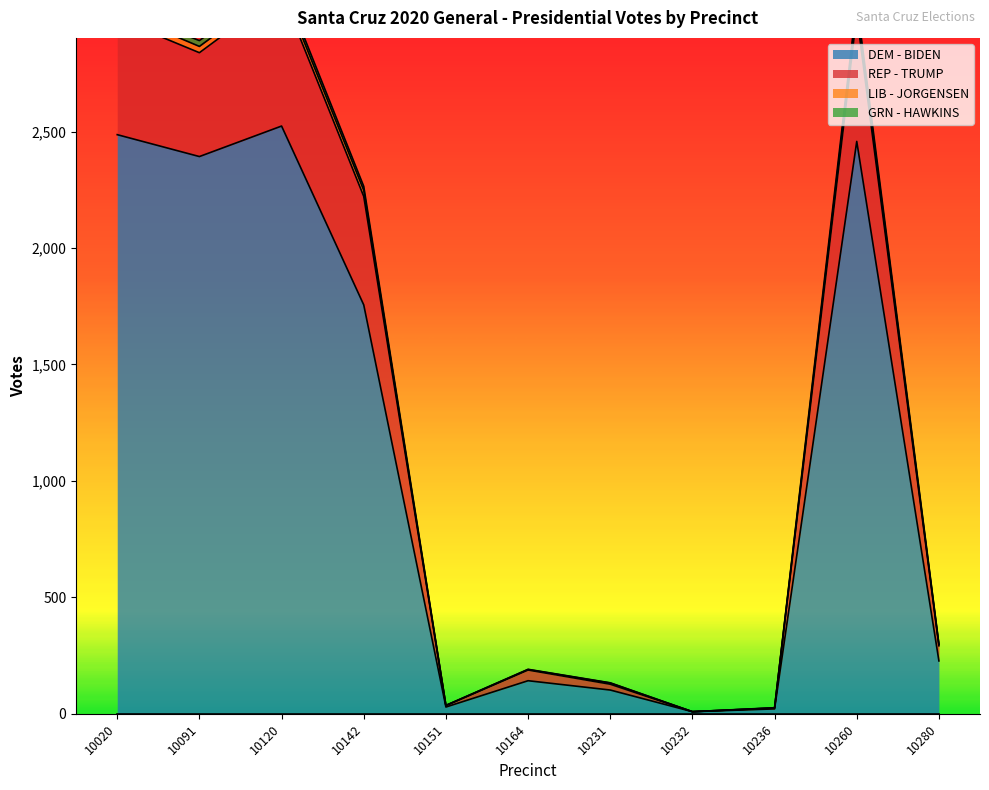

True or false: DEM - BIDEN has more than 1 interior local peaks.

True